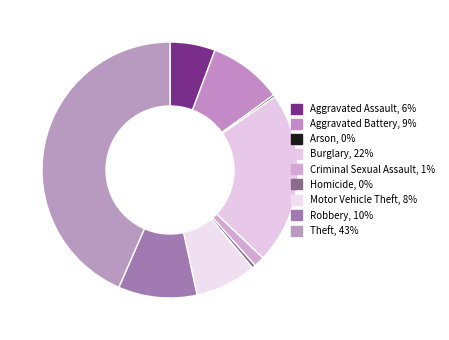

Rank the categories by value from lowest to highest.

Arson, Homicide, Criminal Sexual Assault, Aggravated Assault, Motor Vehicle Theft, Aggravated Battery, Robbery, Burglary, Theft